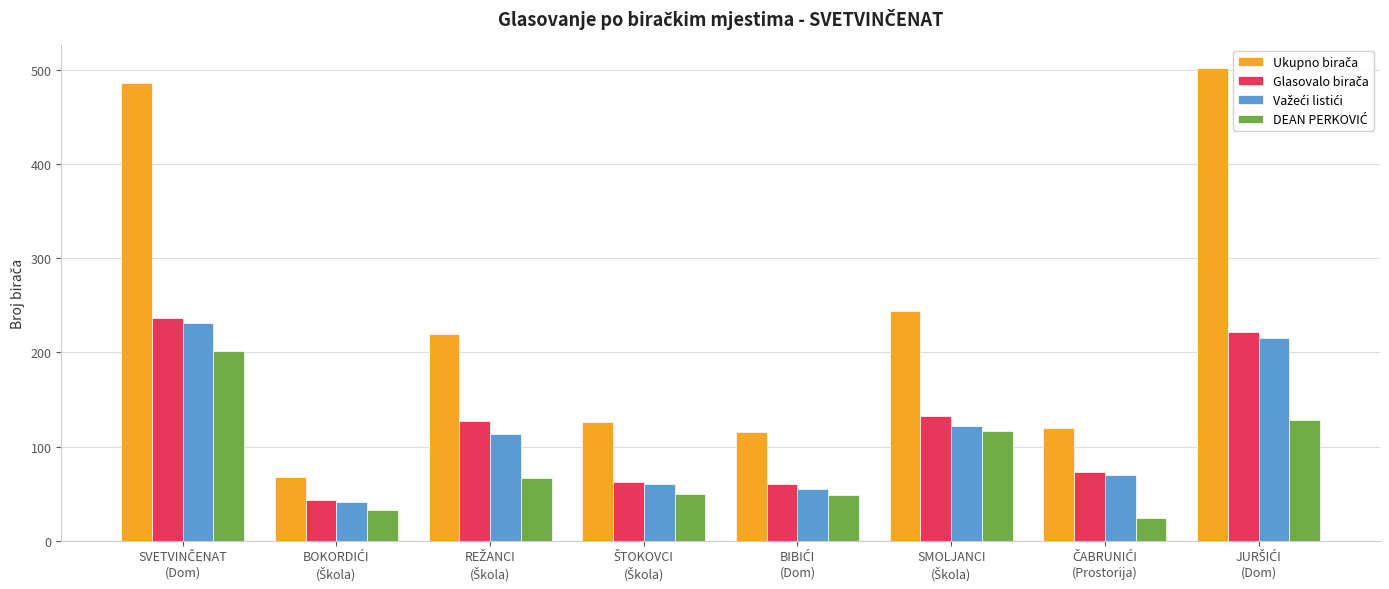

What is the smallest value displayed?

24